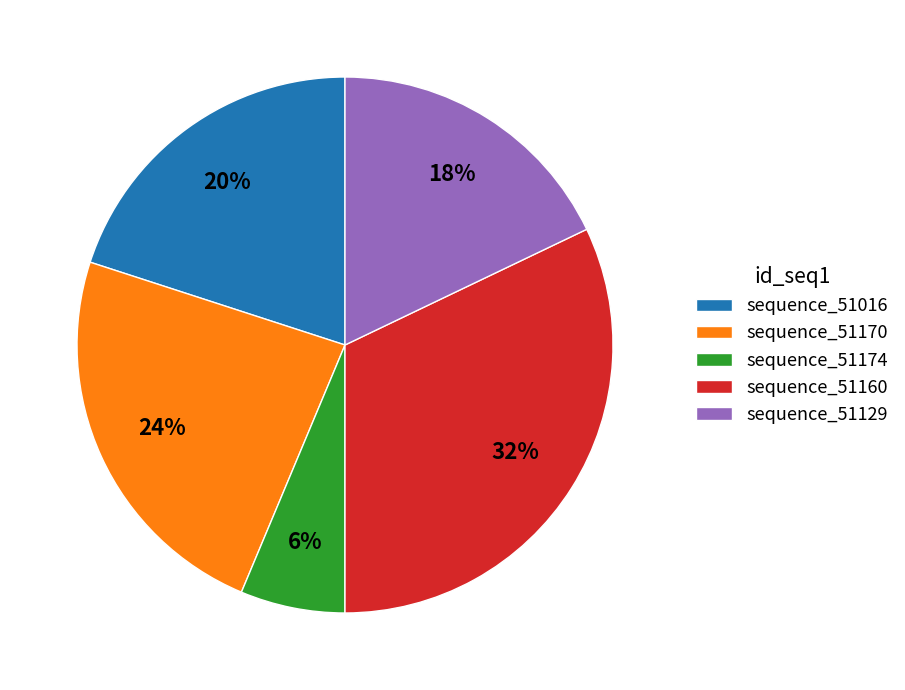

Do sequence_51174 and sequence_51129 together represent more than half of the pie?

No